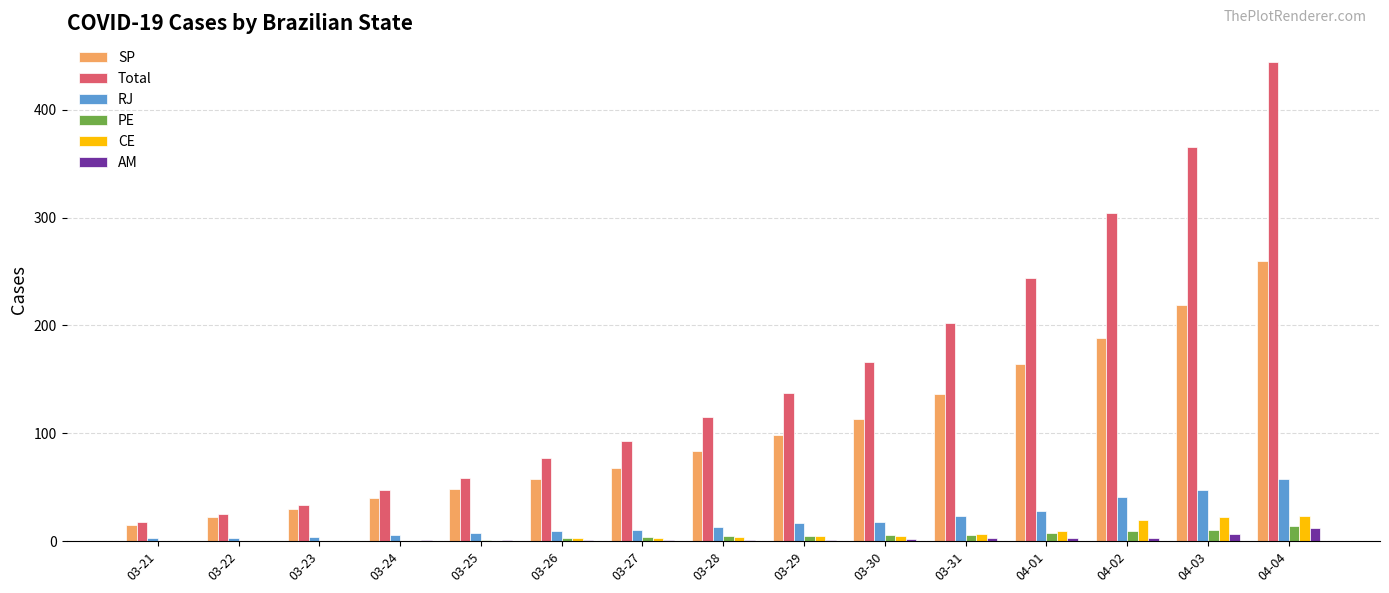

Between 03-30 and 04-04, which series saw the biggest shift?

Total